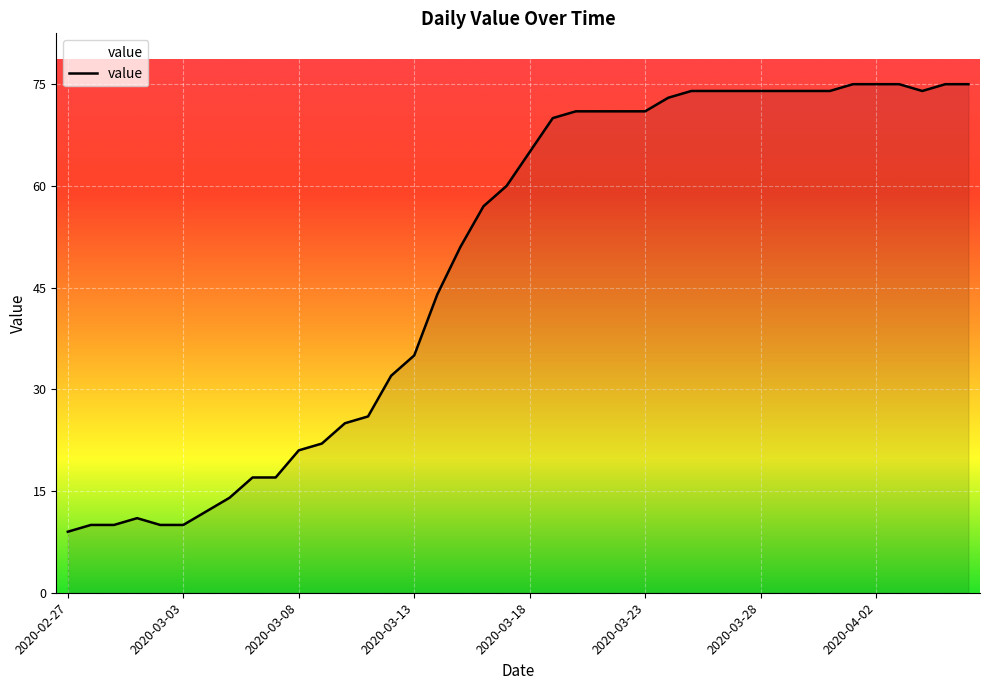

The value at 2020-04-01 is 43. True or false?

False